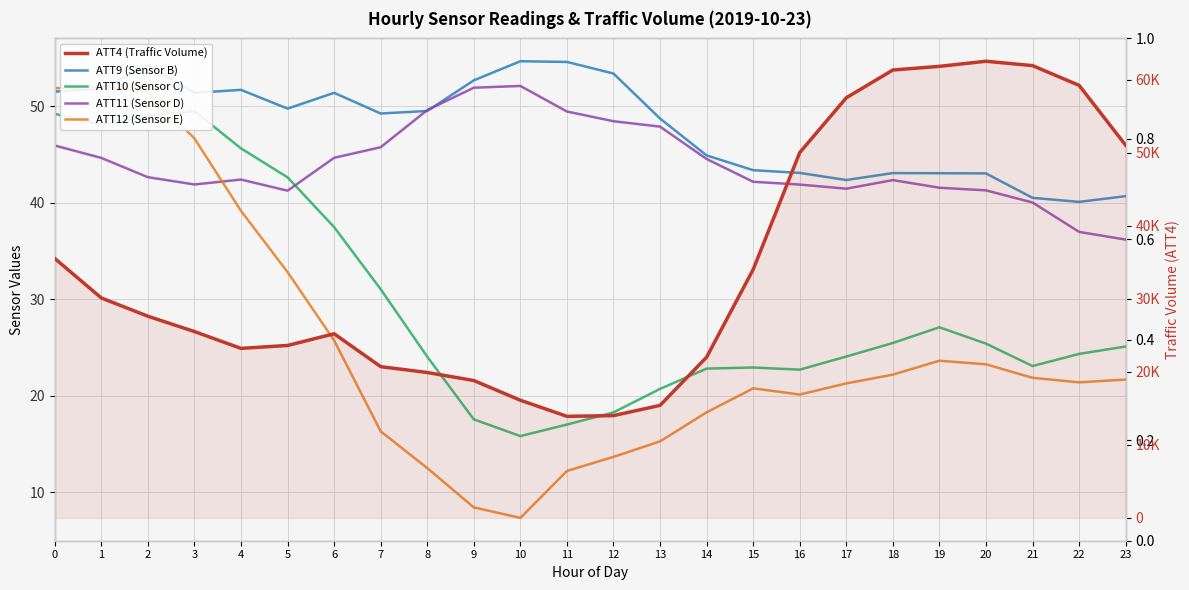

What are all the series names shown in the legend?

ATT9 (Sensor B), ATT10 (Sensor C), ATT11 (Sensor D), ATT12 (Sensor E), ATT4 (Traffic Volume)